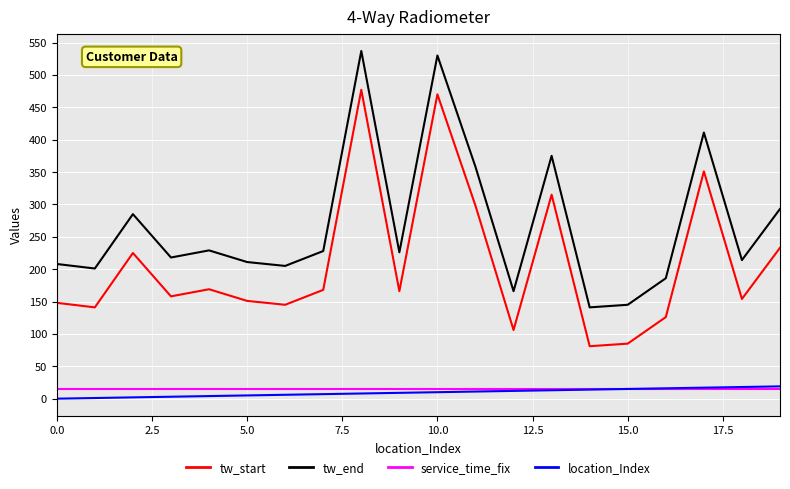

How many interior local peaks does the tw_end series have?

6